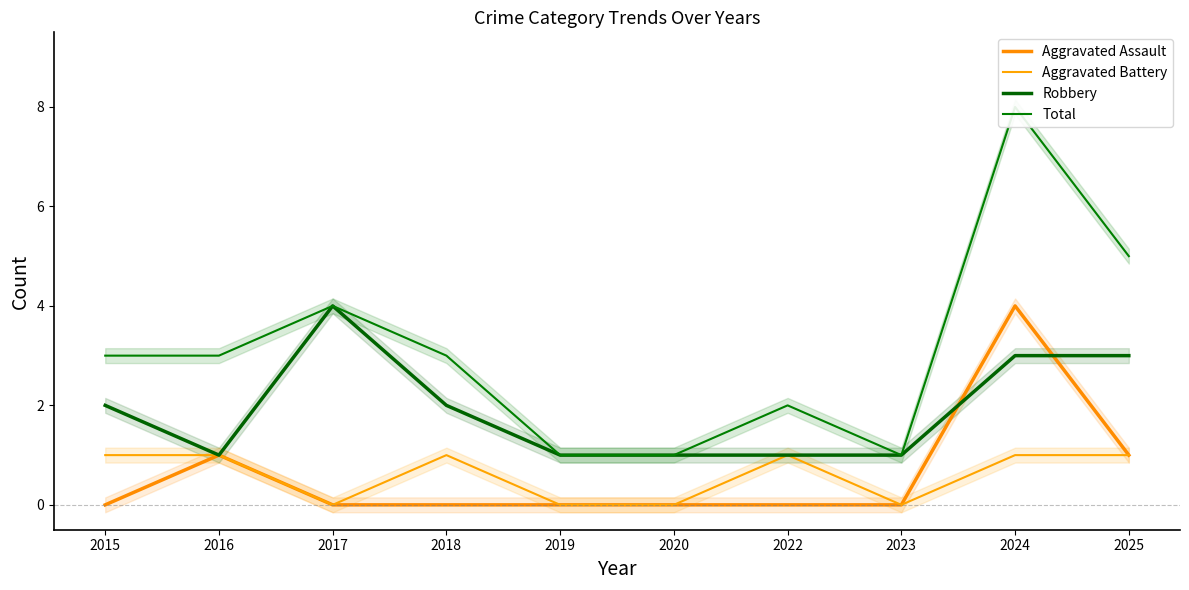

How many series are shown in this chart?

4